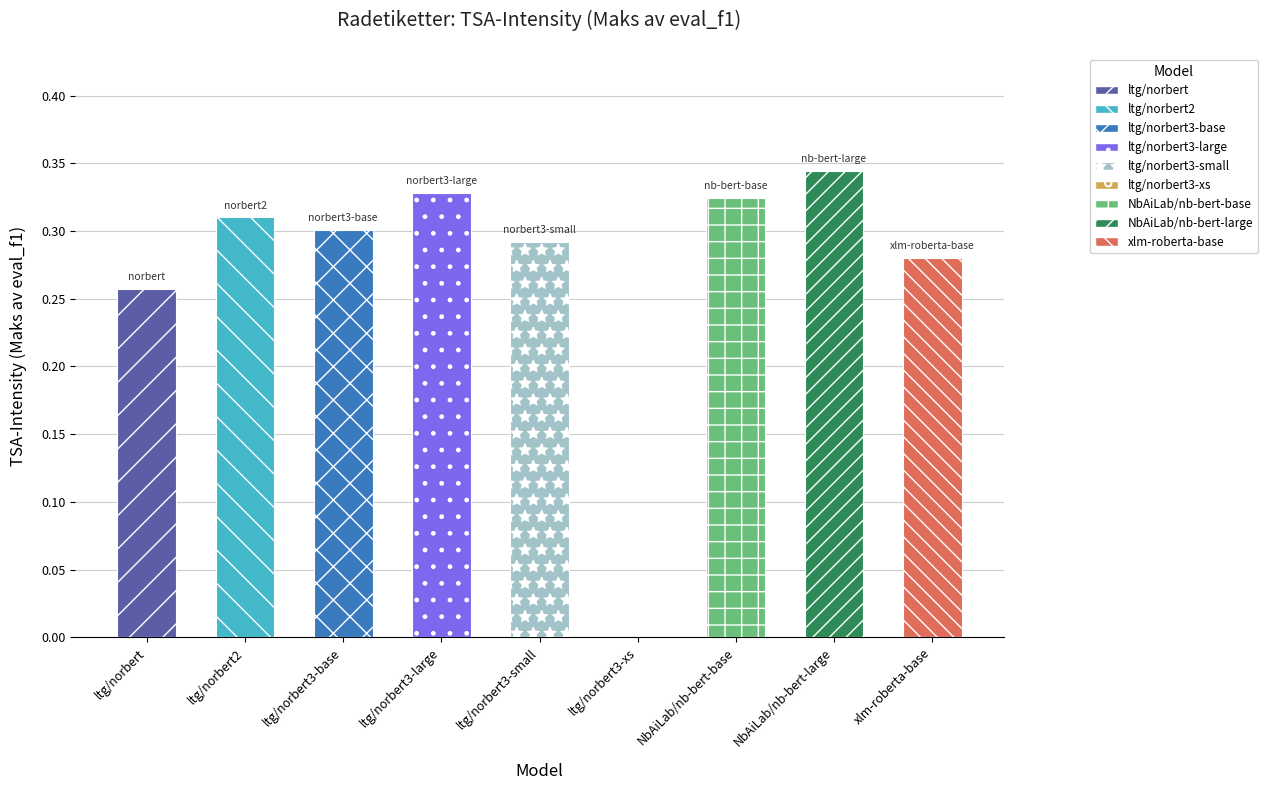

List the labels in order of value, smallest first.

ltg/norbert3-xs, ltg/norbert, xlm-roberta-base, ltg/norbert3-small, ltg/norbert3-base, ltg/norbert2, NbAiLab/nb-bert-base, ltg/norbert3-large, NbAiLab/nb-bert-large